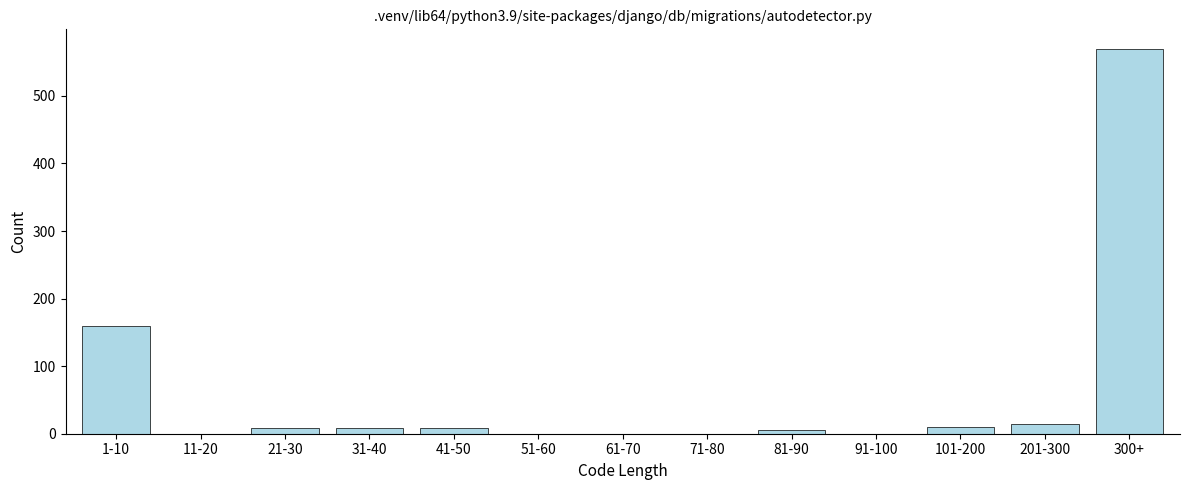

At which category does the chart reach its peak across all series?

300+